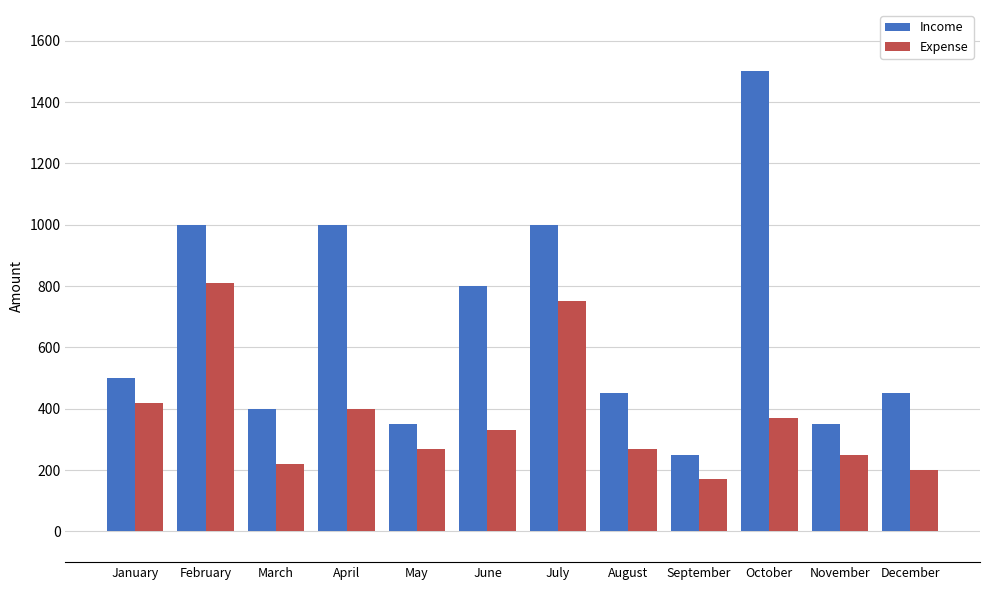

List the series in order of their peak value, lowest first.

Expense, Income